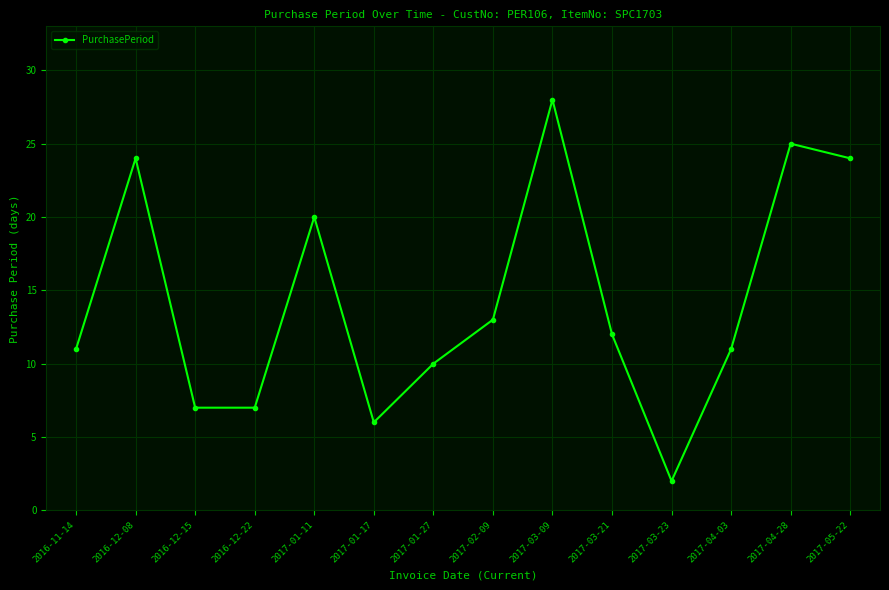

What is the difference between the maximum and second lowest values?

22